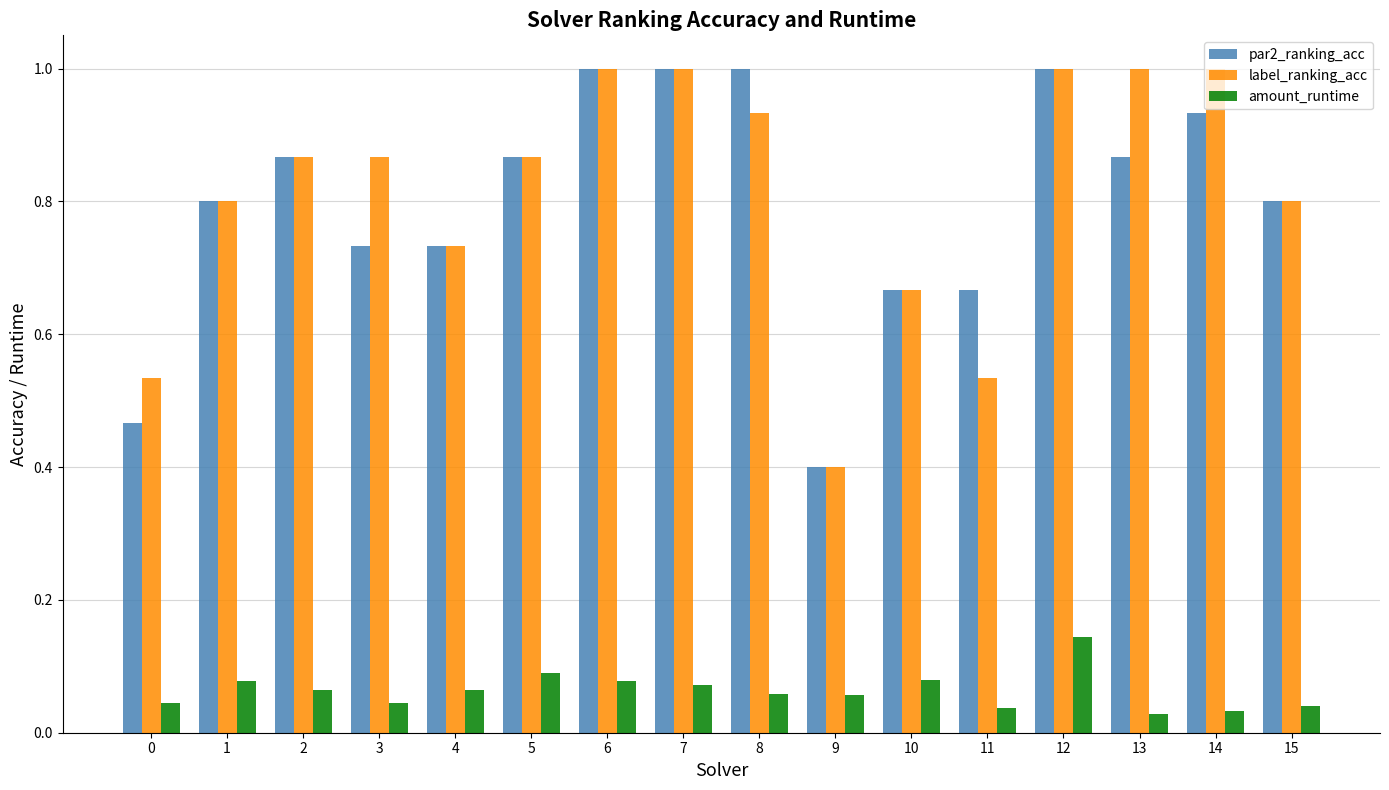

What is the sum of all amount_runtime values?

1.0